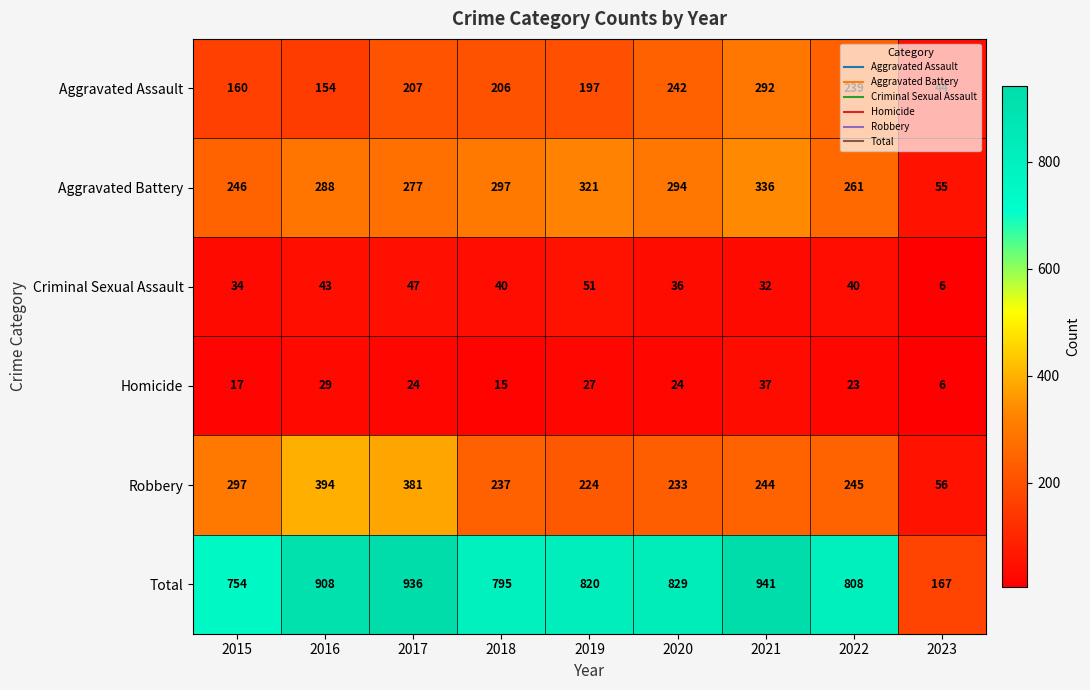

Rank the categories by Total value from highest to lowest.

2021, 2017, 2016, 2020, 2019, 2022, 2018, 2015, 2023